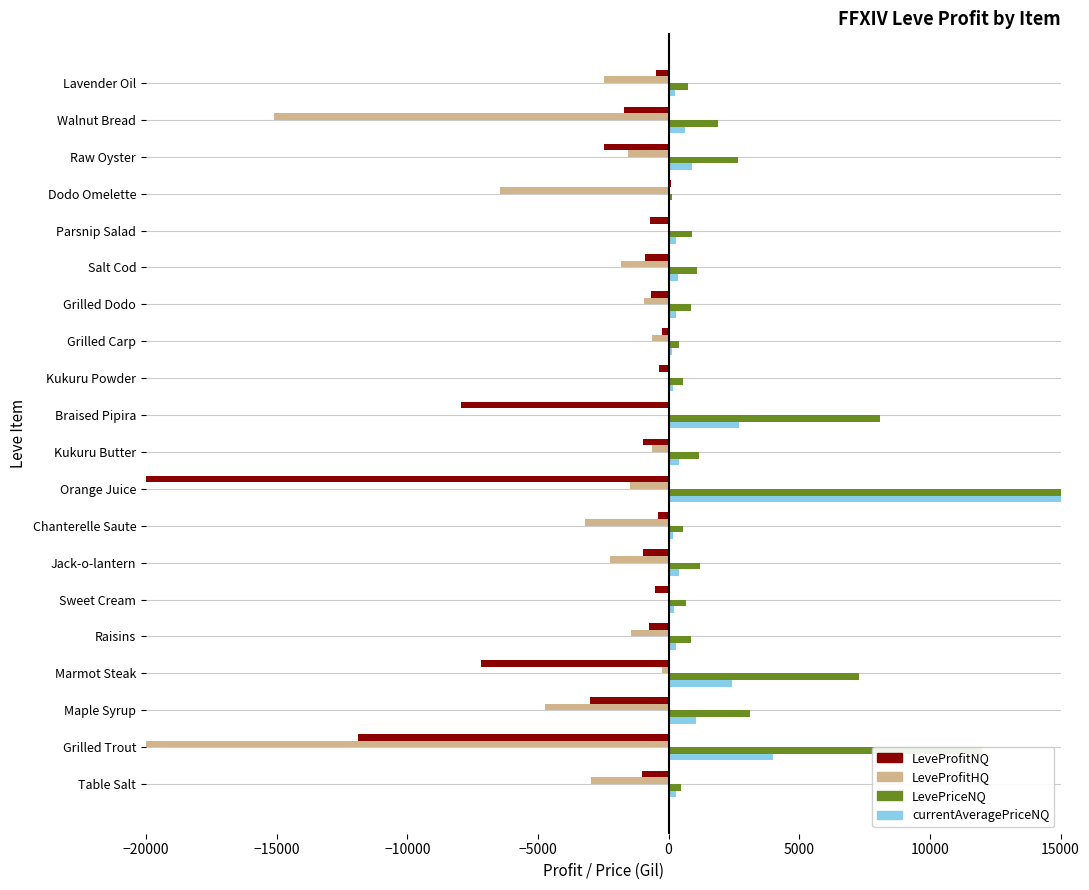

The value of LevePriceNQ at Dodo Omelette is 210.1. True or false?

False